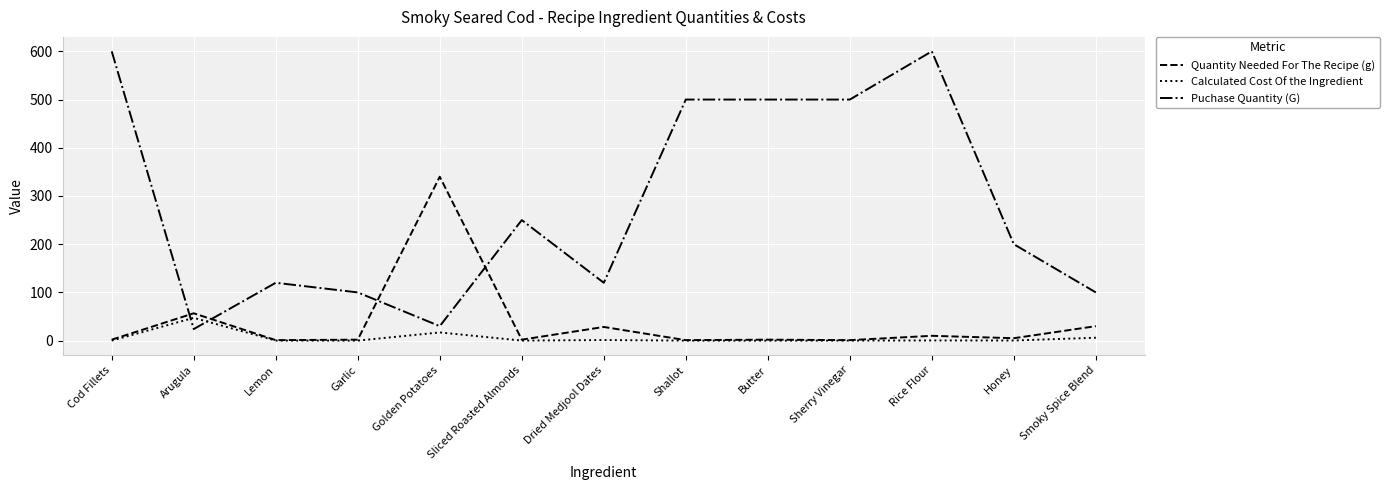

What is the sum of the Puchase Quantity (G) values at Arugula and Sherry Vinegar?

524.0